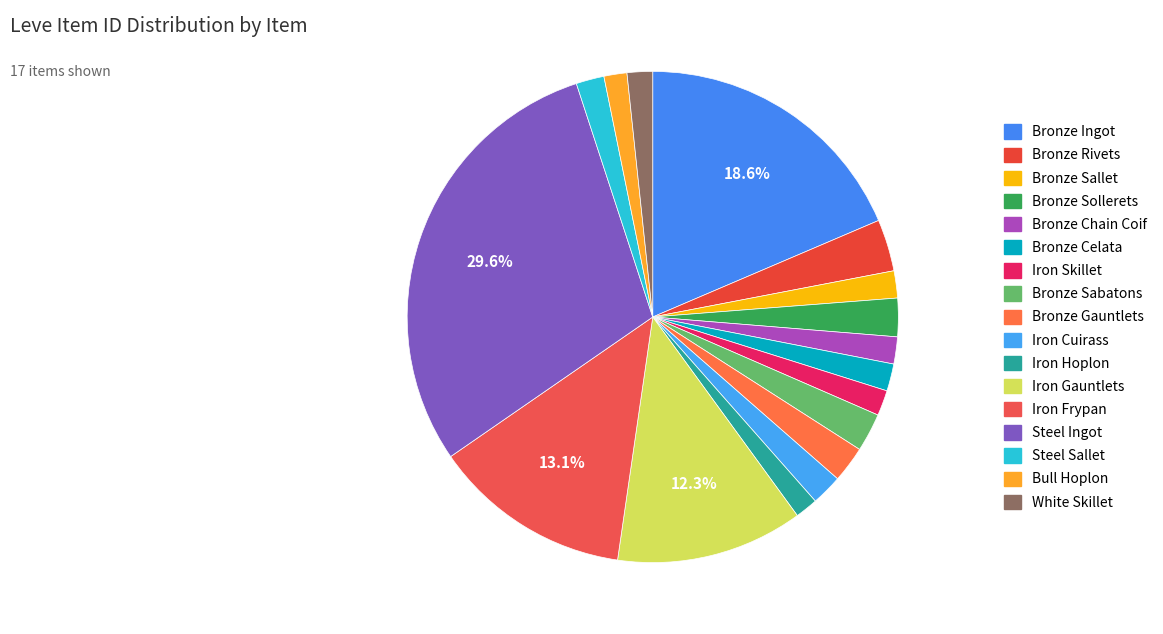

Rank the categories by value from highest to lowest.

Steel Ingot, Bronze Ingot, Iron Frypan, Iron Gauntlets, Bronze Rivets, Bronze Sabatons, Bronze Sollerets, Bronze Gauntlets, Iron Cuirass, Steel Sallet, Bronze Celata, Bronze Sallet, Bronze Chain Coif, White Skillet, Iron Skillet, Bull Hoplon, Iron Hoplon